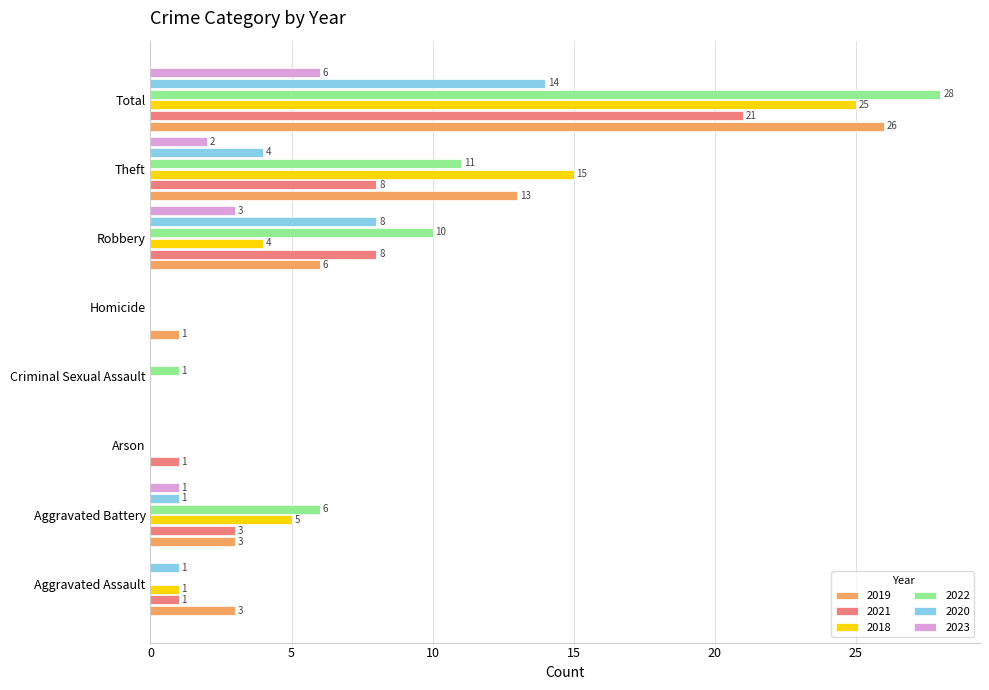

Is it true that 2018 equals 15 at Arson?

False